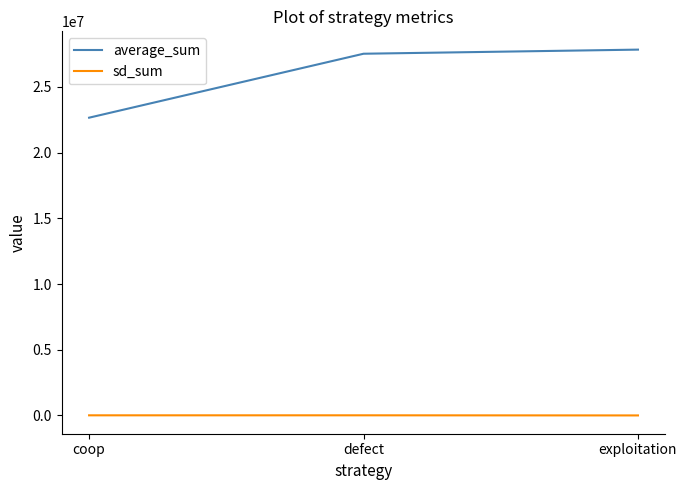

At which label is average_sum closest to 25241247?

defect